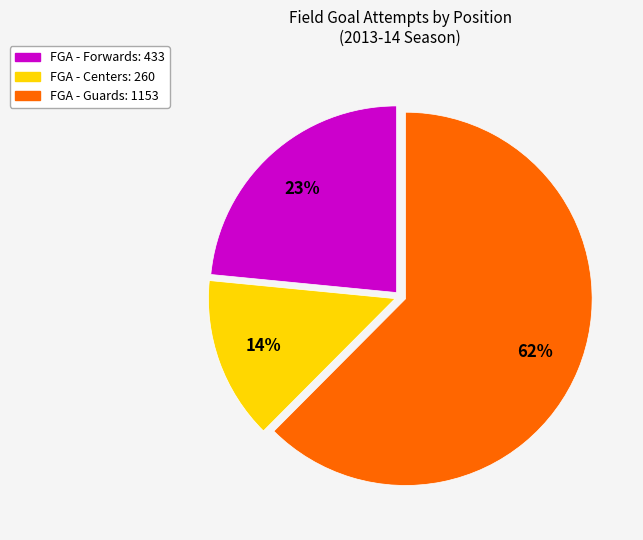

To the nearest percent, what is the average slice percentage?

33%